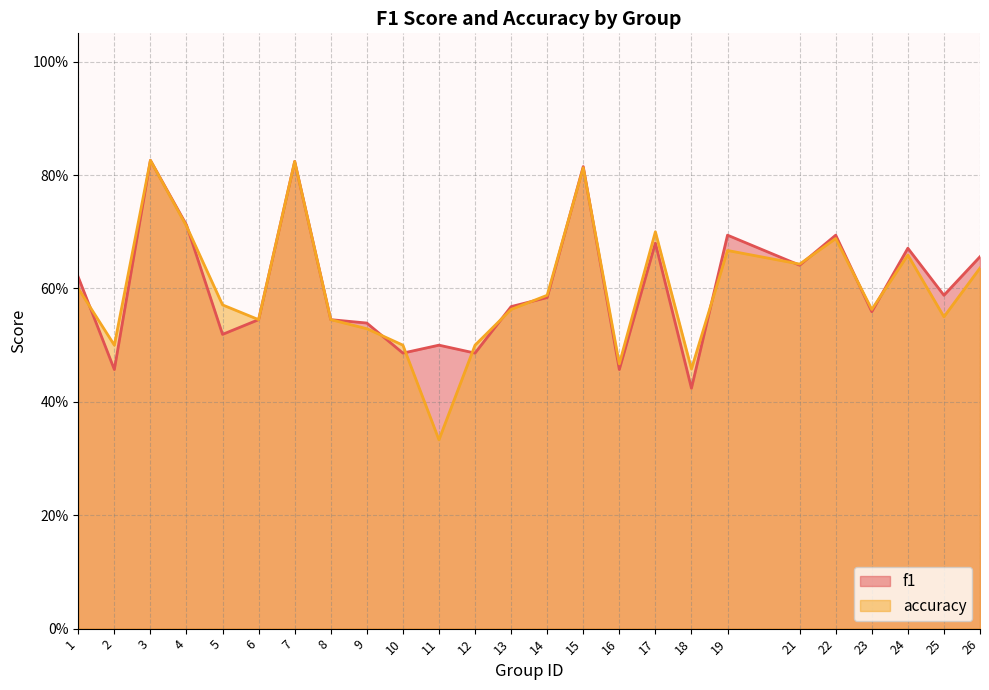

What is the average value of the accuracy series?

0.6